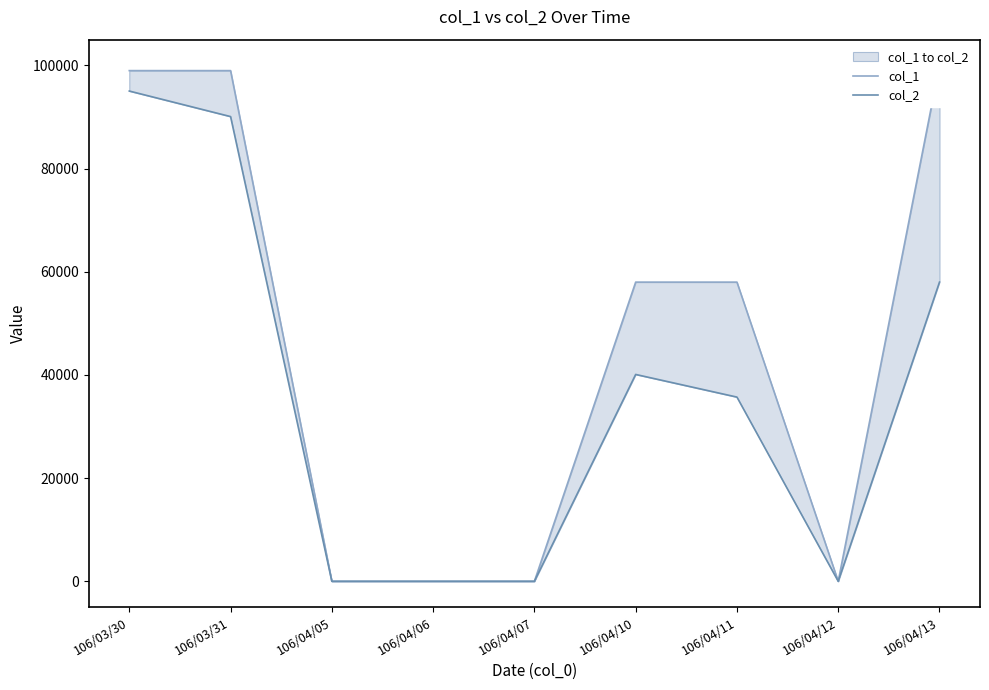

Reading left to right, extract all data points from this chart.

col_1: 99000	99000	0	0	0	58000	58000	0	100000
col_2: 95040	90090	0	0	0	40100	35710	0	58000